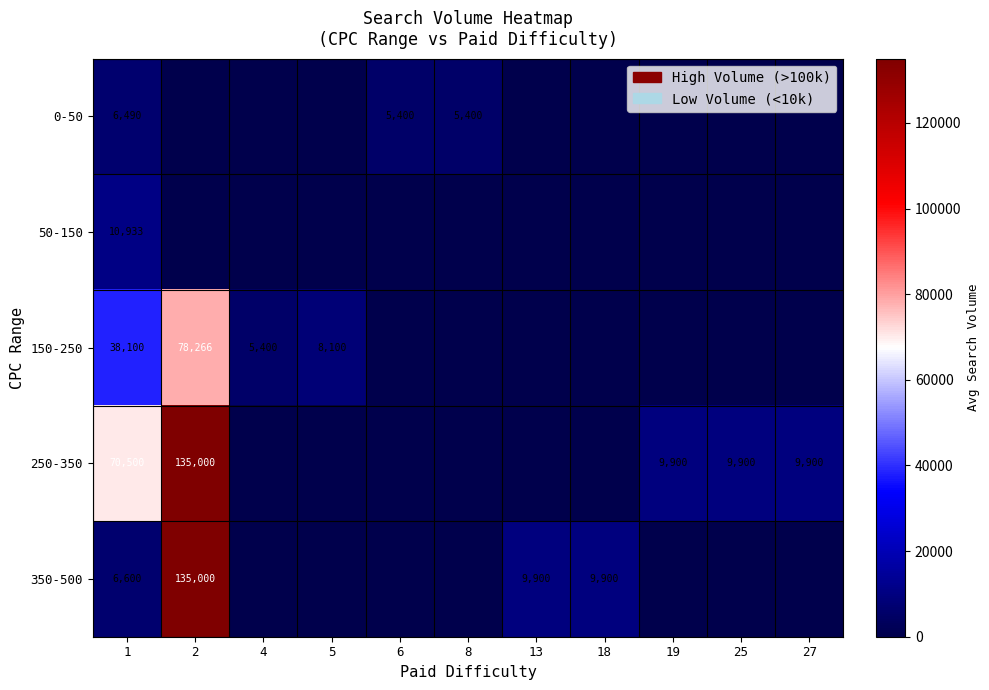

Which has a higher value, 18 or 1?

1